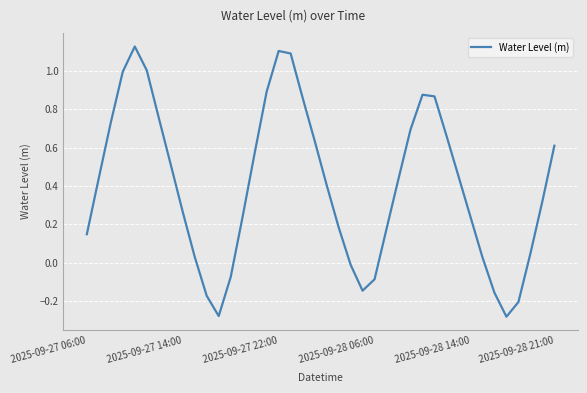

Does the chart have visible grid lines?

Yes